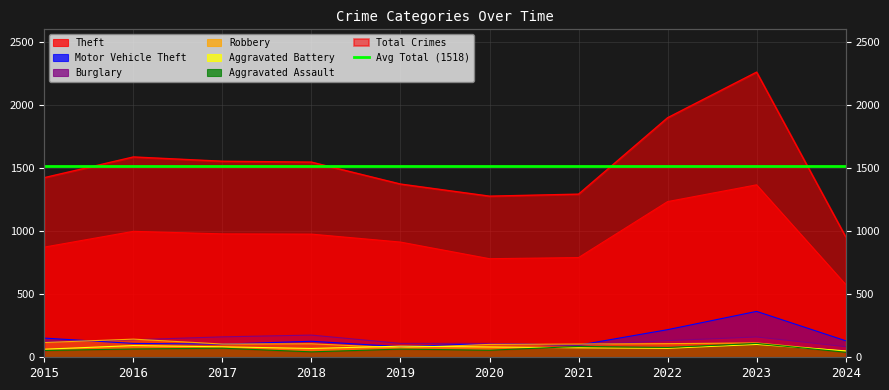

What is the difference between the second highest and second lowest values in the Theft series?

453